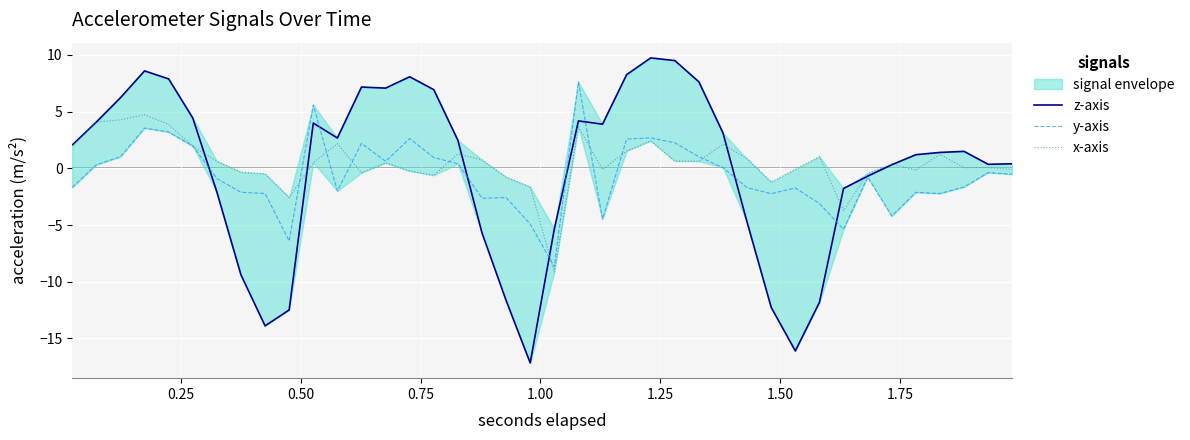

What are all the series names shown in the legend?

z-axis, y-axis, x-axis